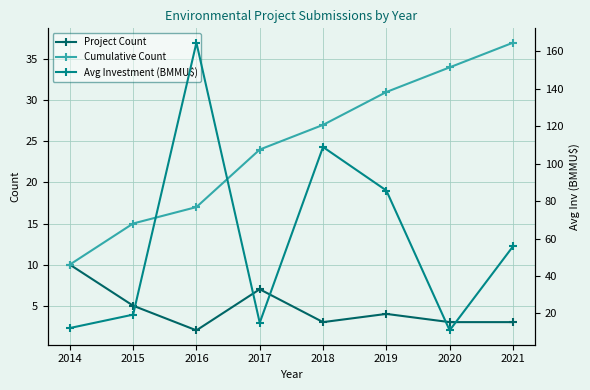

Reading left to right, what are all the values shown in this chart?

Project Count: 10.0	5.0	2.0	7.0	3.0	4.0	3.0	3.0
Cumulative Count: 10.0	15.0	17.0	24.0	27.0	31.0	34.0	37.0
Avg Investment (BMMU$): 12.2	19.4	164.5	15.0	108.8	85.6	11.0	55.8